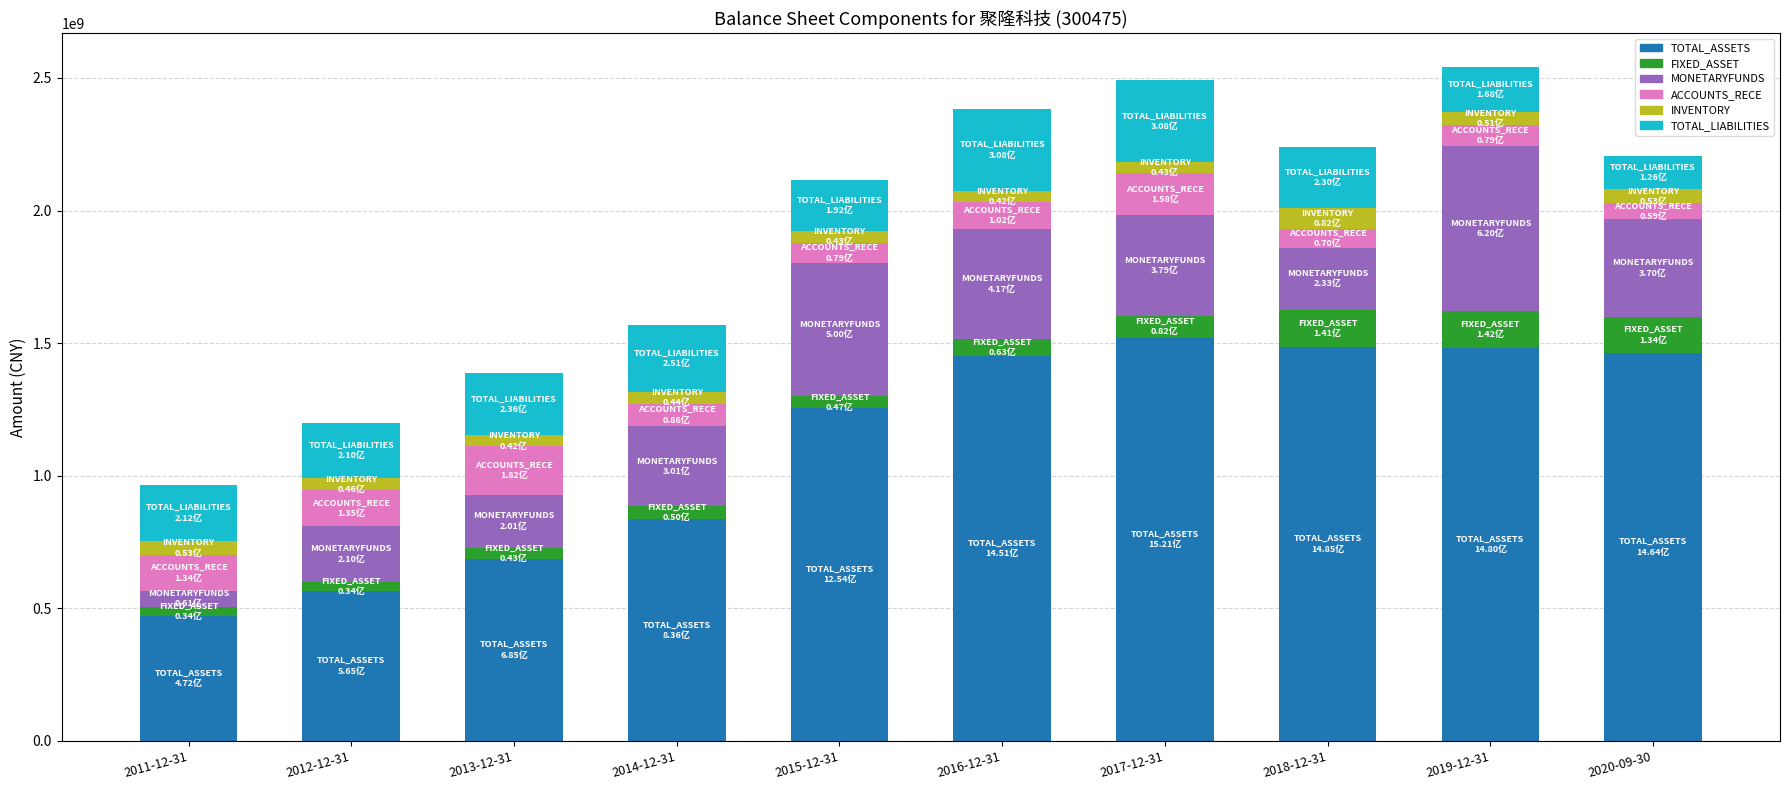

The TOTAL_ASSETS series shows 471696300.0 at 2011-12-31. True or false?

True